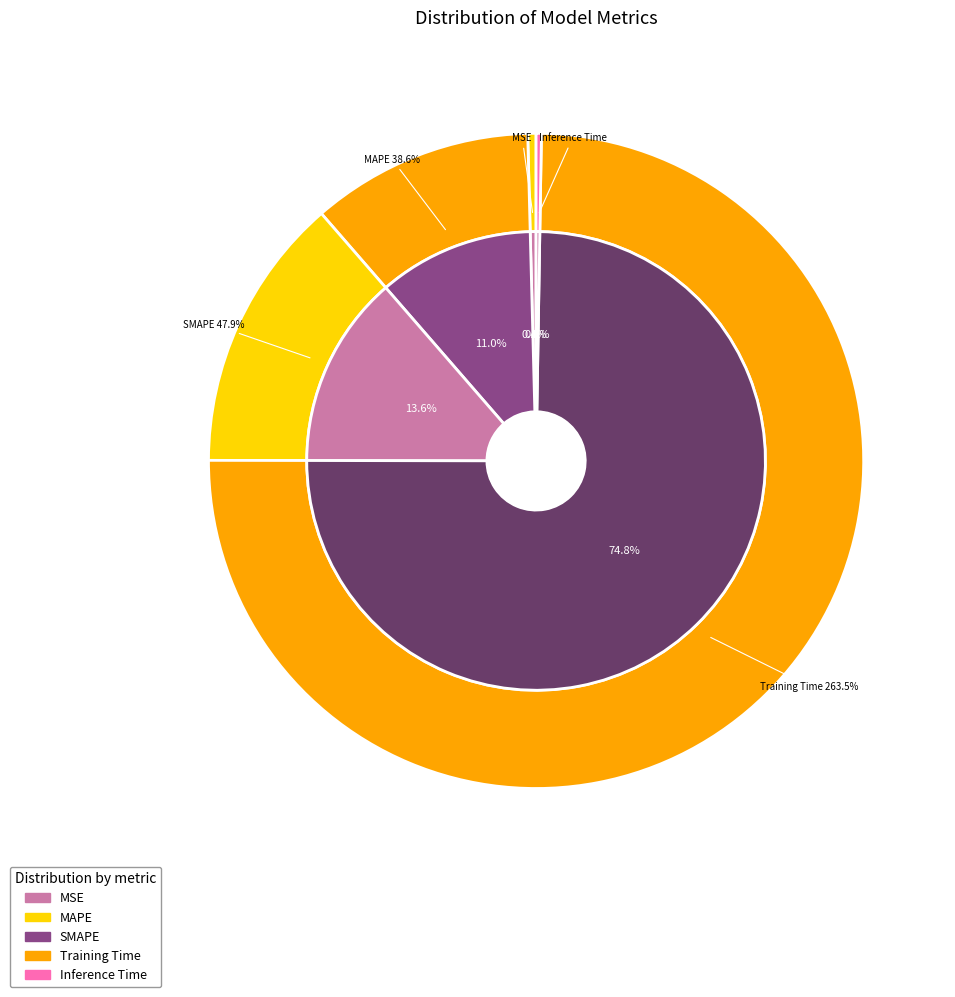

Combined, what portion of the pie is MSE and Inference Time?

0.7%